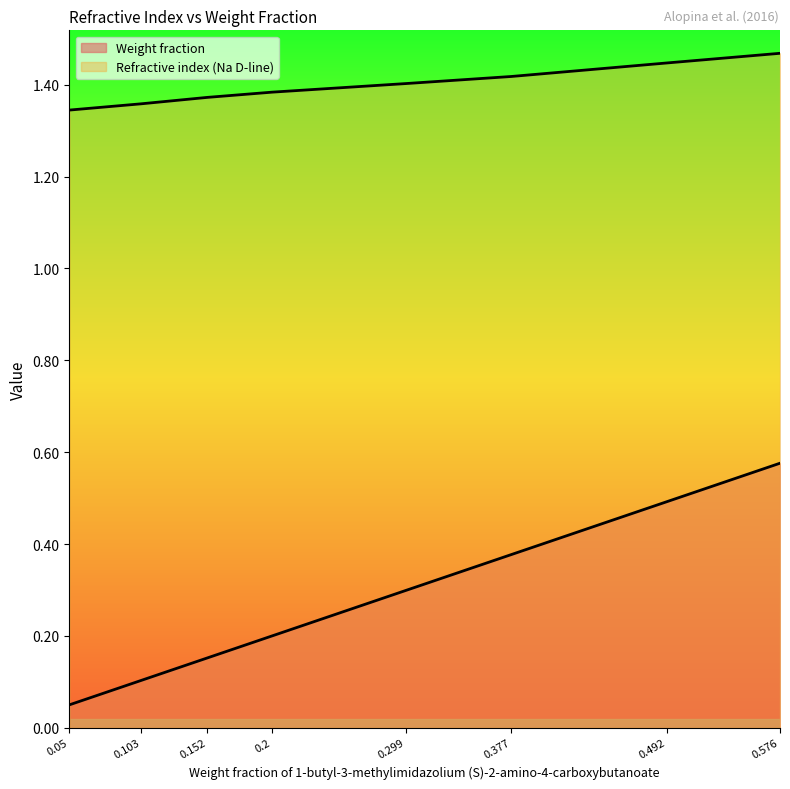

How many data points does each series have?

8